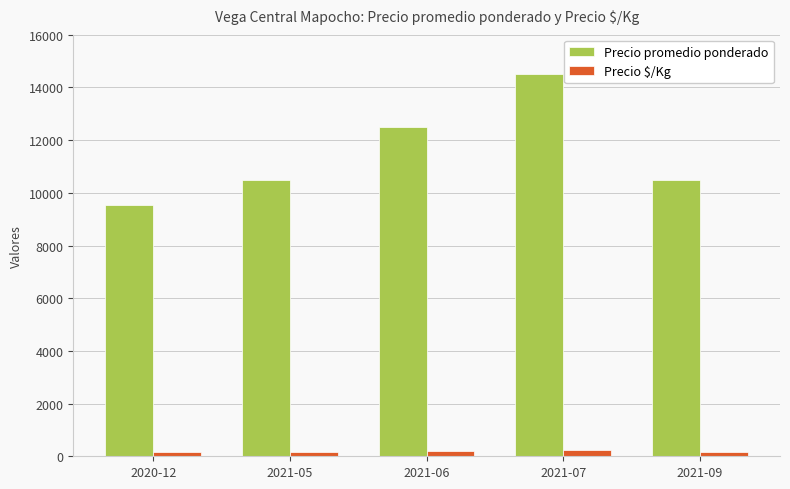

The value of Precio promedio ponderado at 2021-09 is 3021. True or false?

False